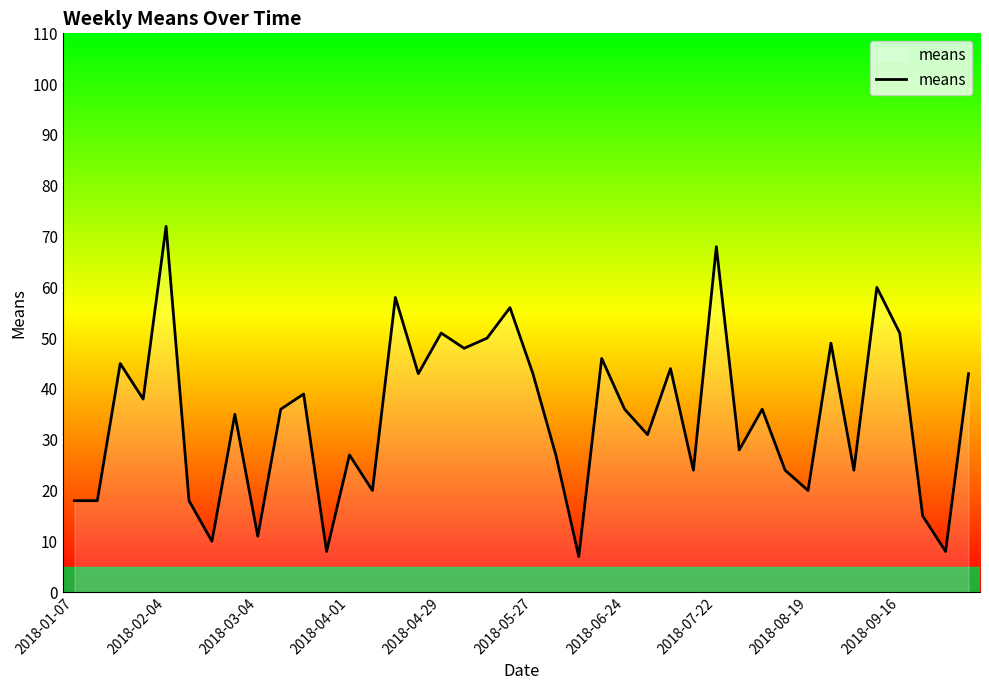

What is the difference between the maximum and minimum values?

65